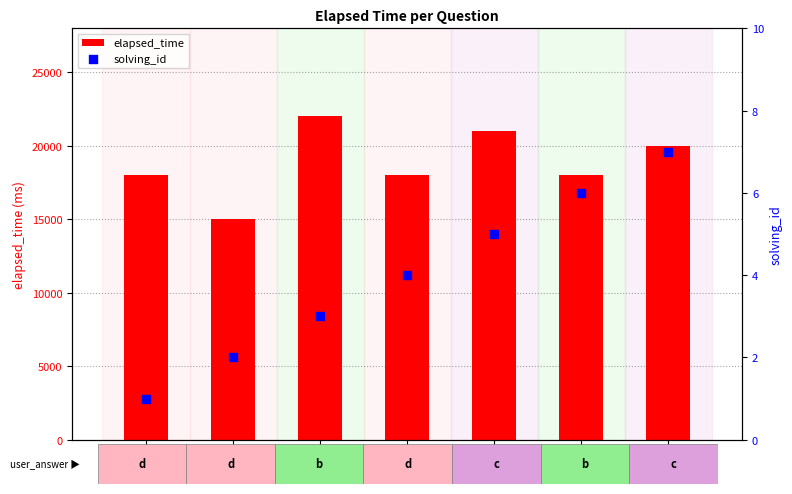

Is the value of solving_id at q5724 greater than the value of elapsed_time at q297?

No